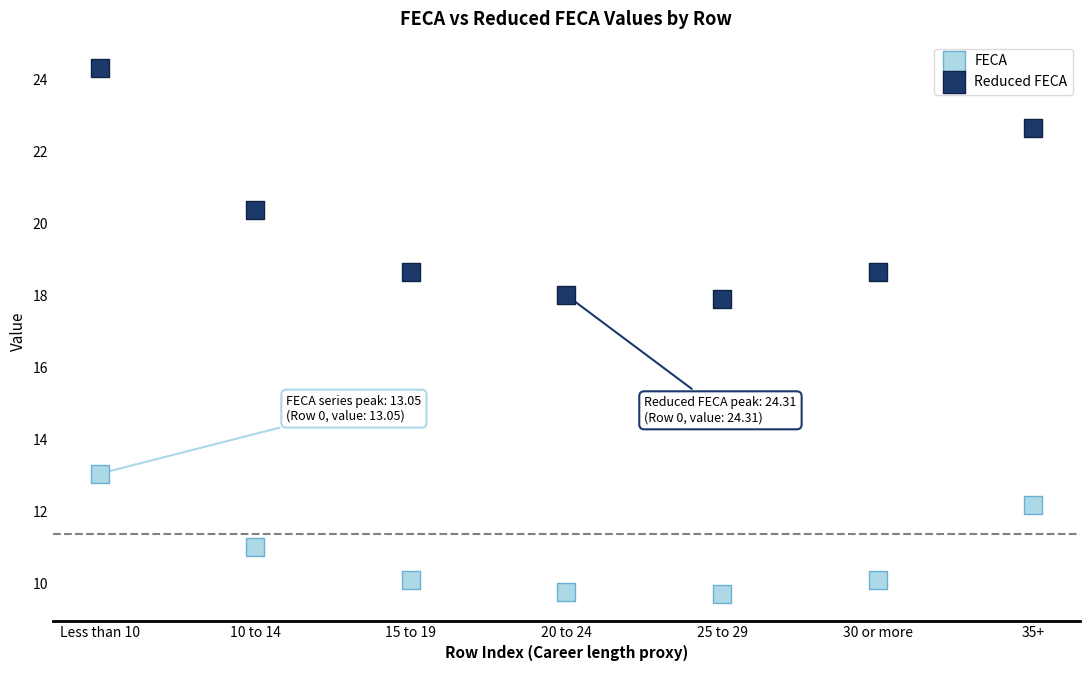

Which series reaches the maximum Y coordinate?

Reduced FECA